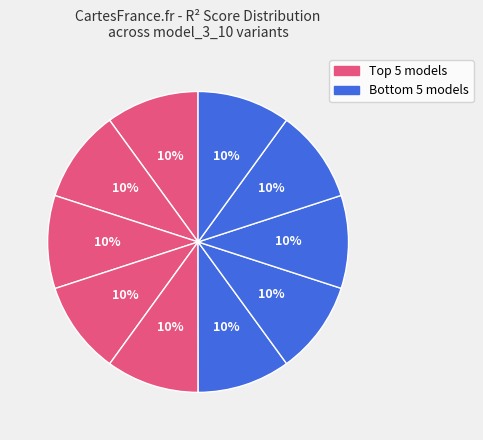

How many slices are in this pie chart?

10